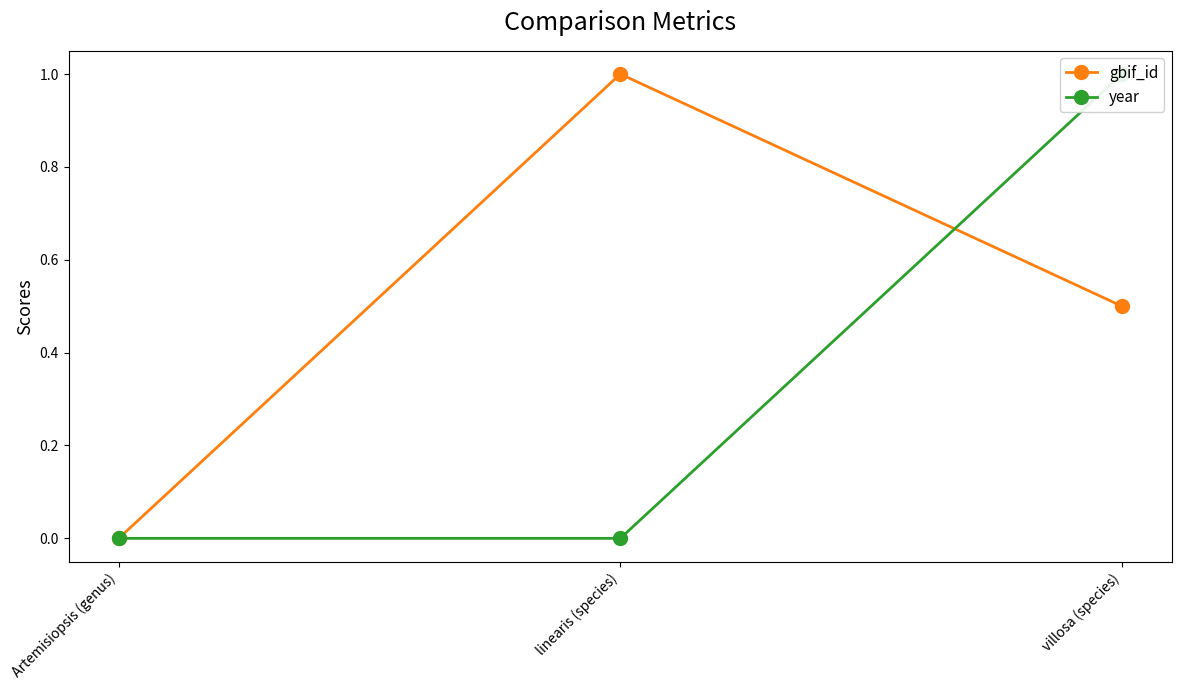

What value does the gbif_id series have at villosa (species)?

0.5